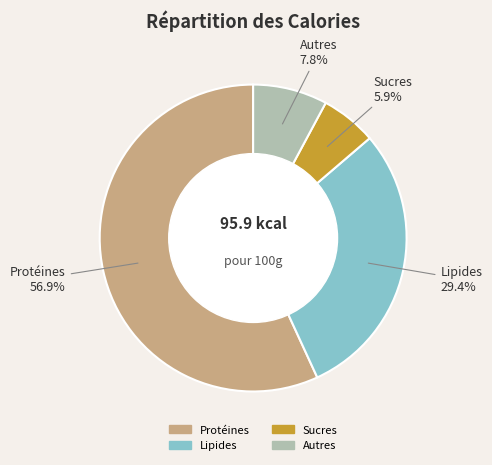

Is there any slice that represents more than half of the pie?

Yes